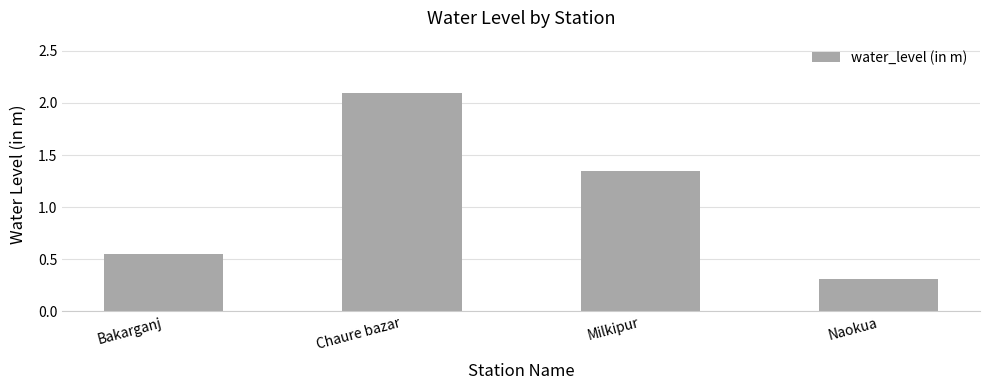

Which has a higher value, Milkipur or Chaure bazar?

Chaure bazar